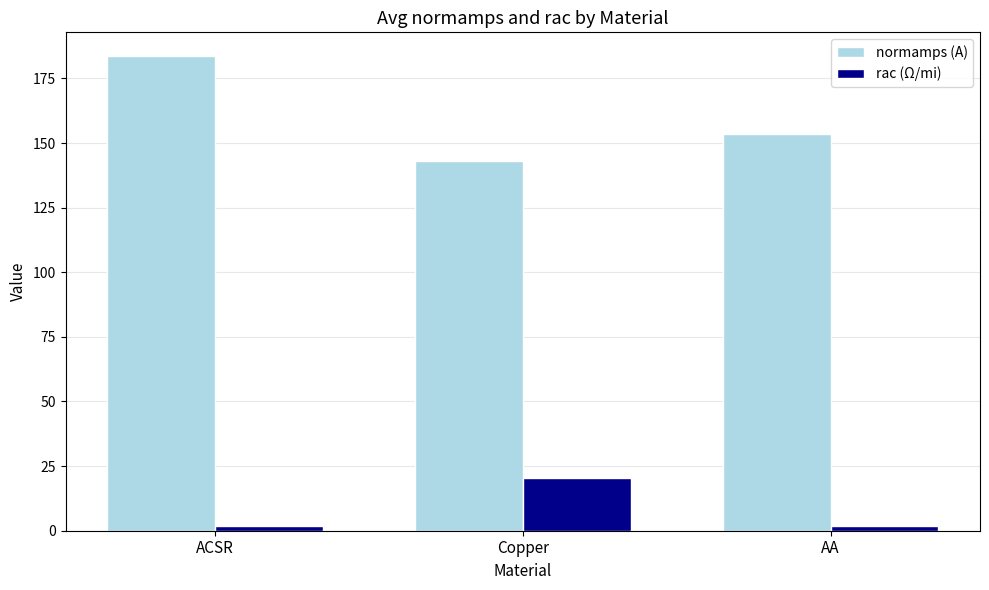

Is it true that normamps (A) equals 143.0 at Copper?

True